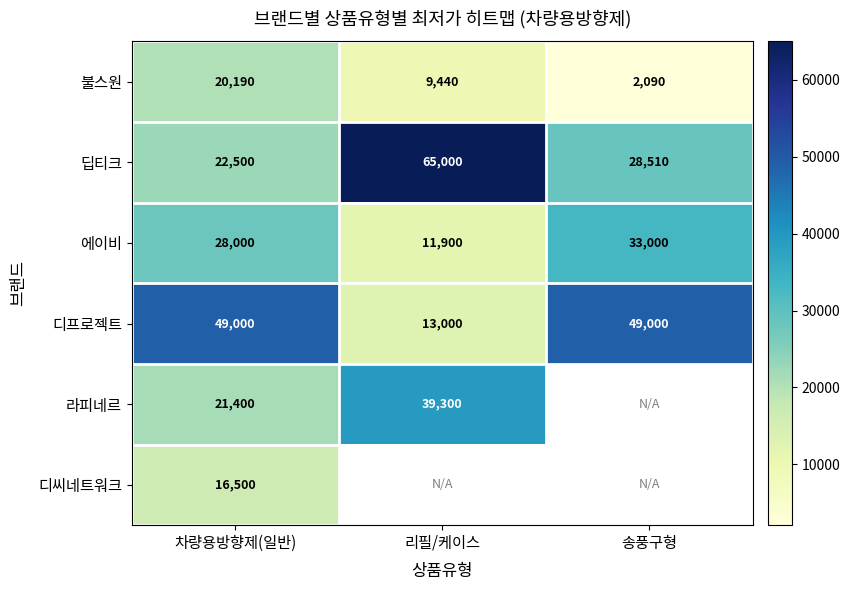

The value of 디프로젝트 at 차량용방향제(일반) is 49000. True or false?

True